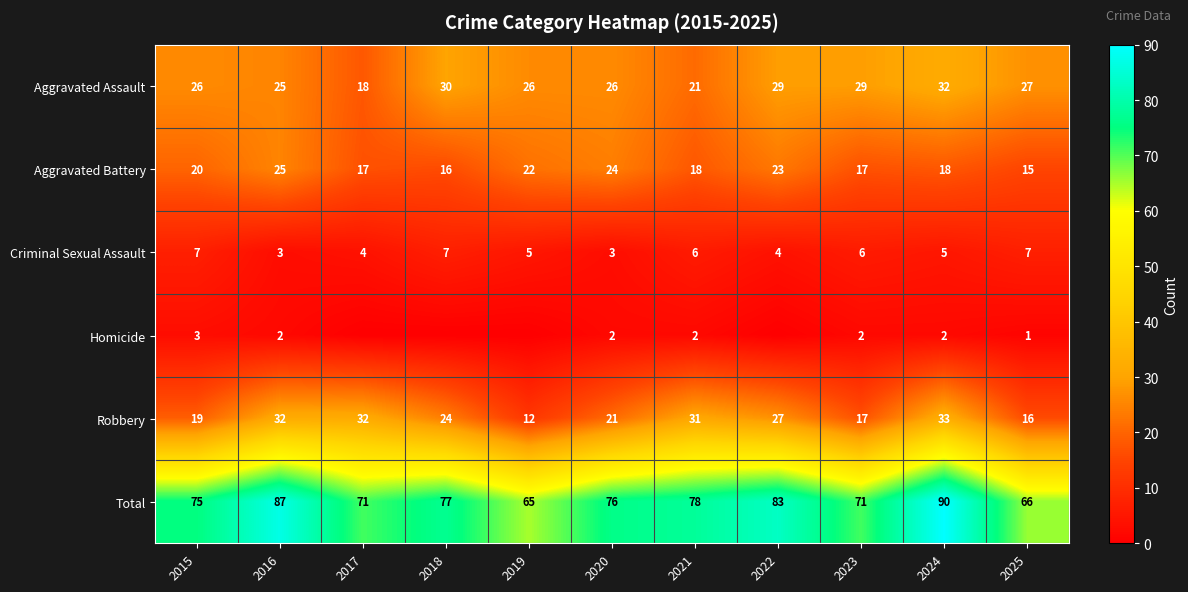

At how many categories does at least one series exceed 22?

11